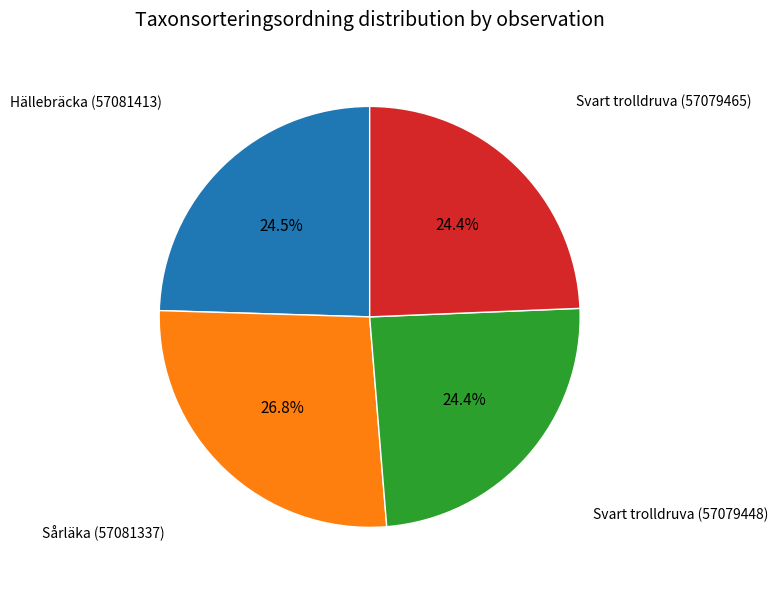

Which slice is the largest?

Sårläka (57081337)